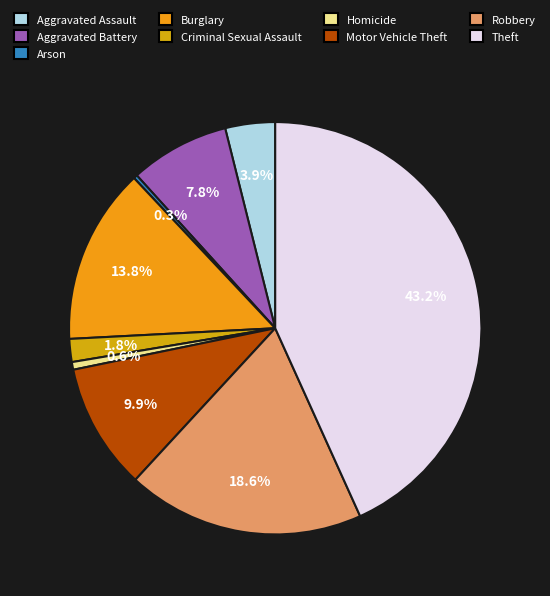

The Burglary slice represents 14% of the pie. True or false?

True